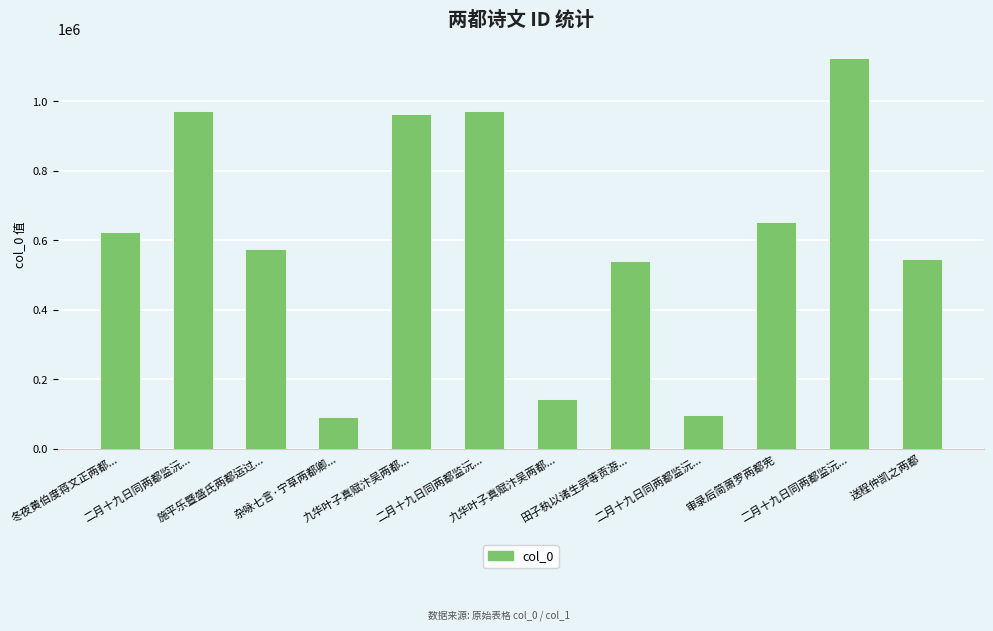

Which label corresponds to the largest value in the chart?

二月十九日同两都监沅...